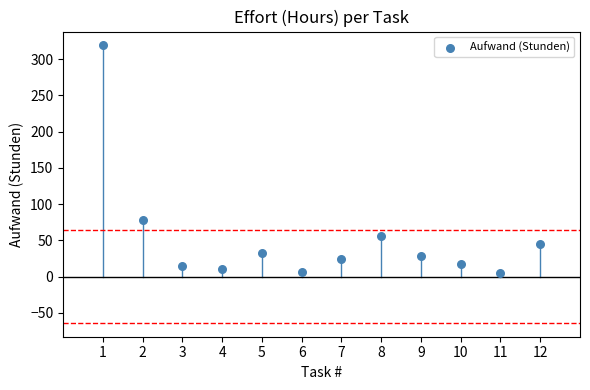

What is the range of X values (max minus min)?

11